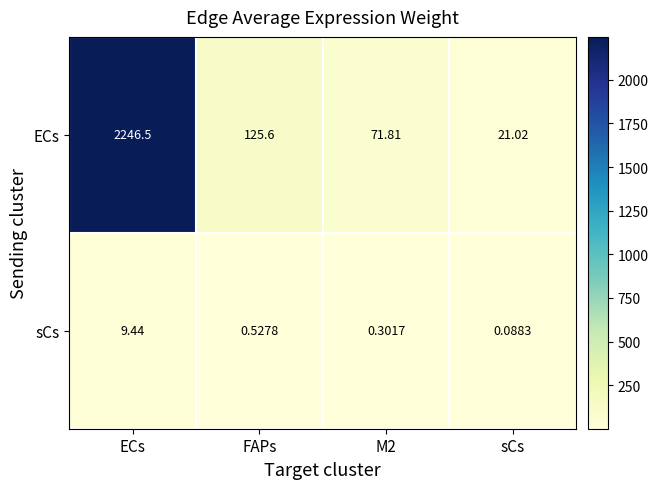

Count the number of data series in this chart.

2